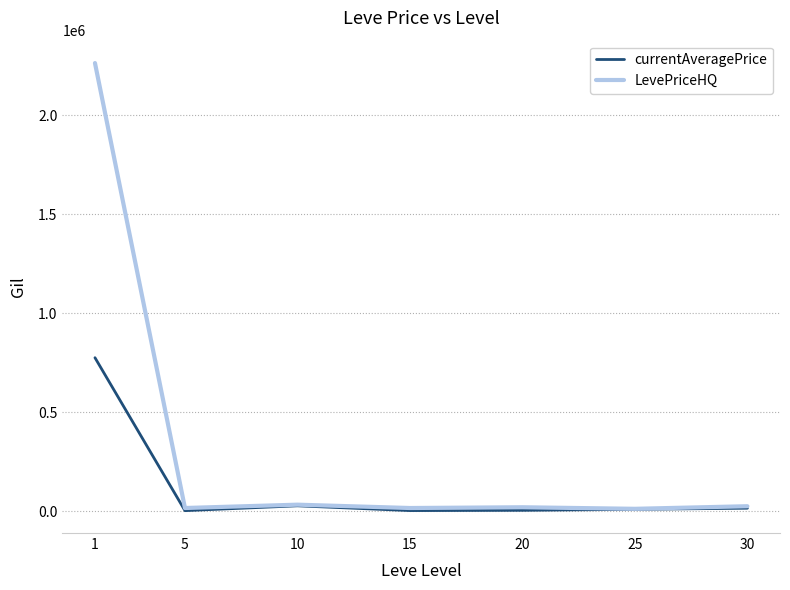

Rank the series by their average value, from highest to lowest.

LevePriceHQ, currentAveragePrice